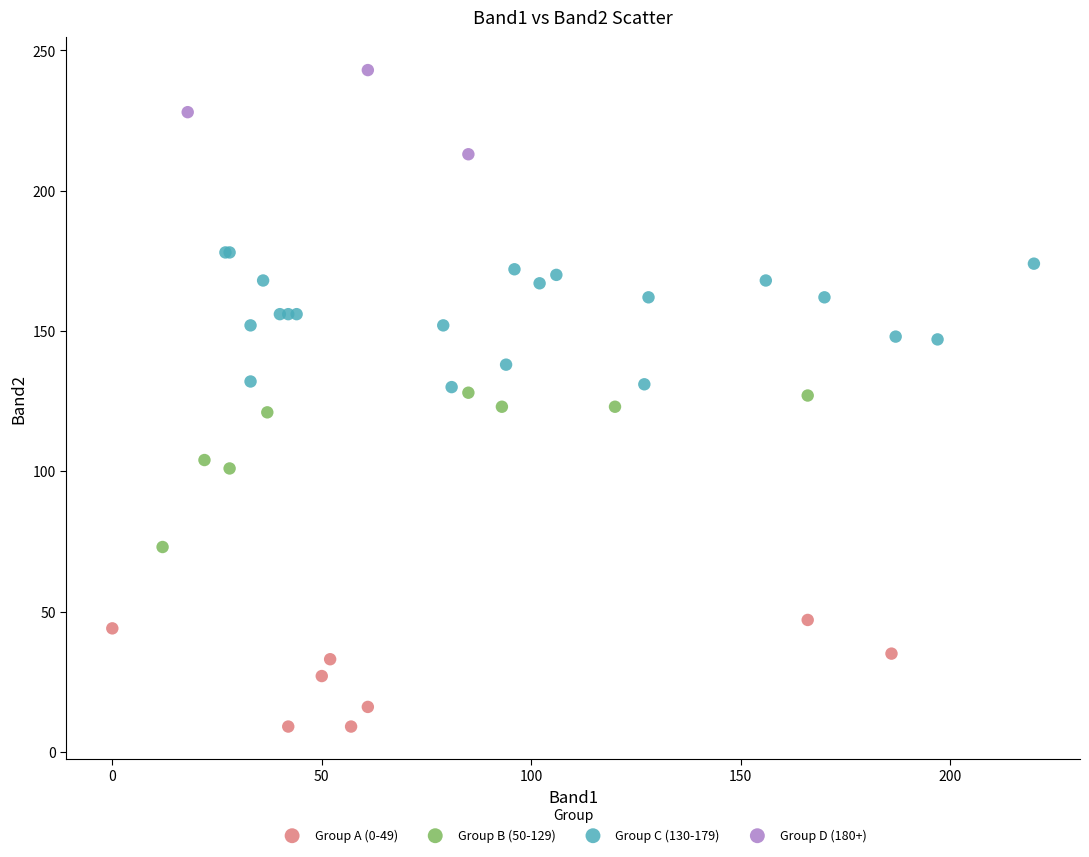

Which series contains the lowest Y value?

Group A (0-49)